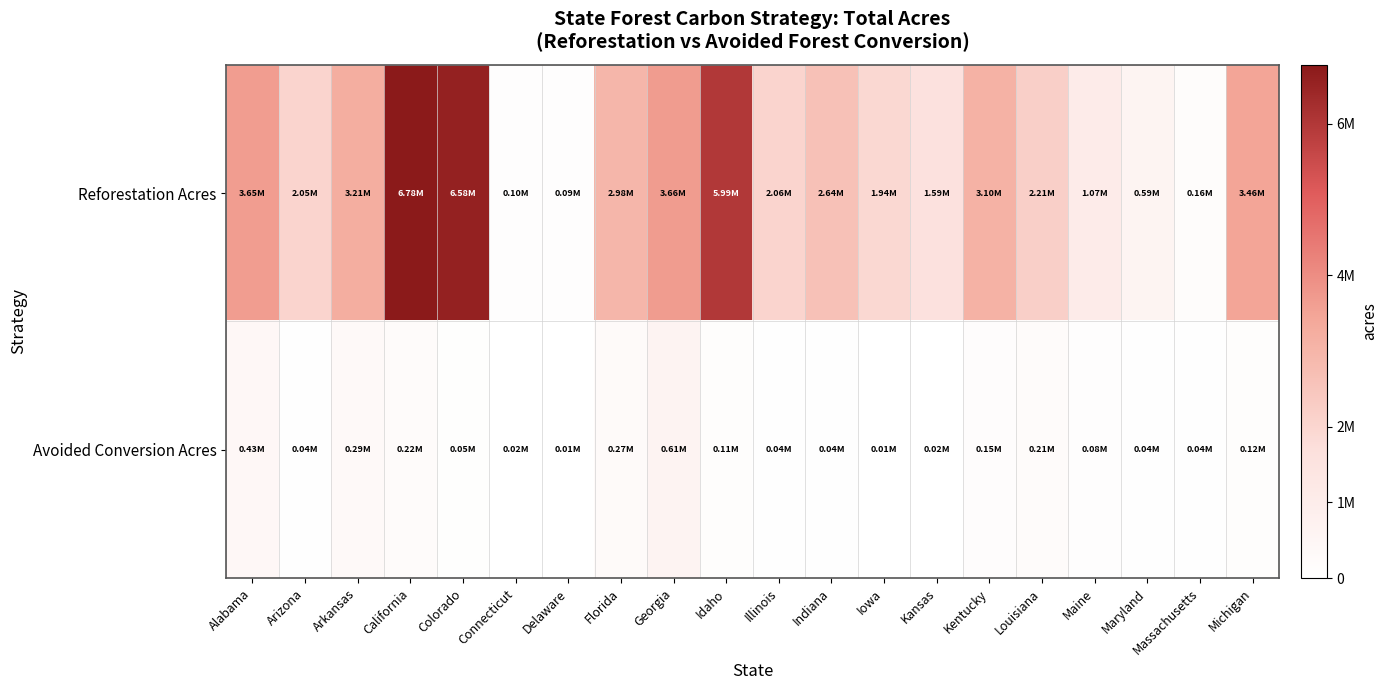

What is the total value across all series at Idaho?

6105757.9